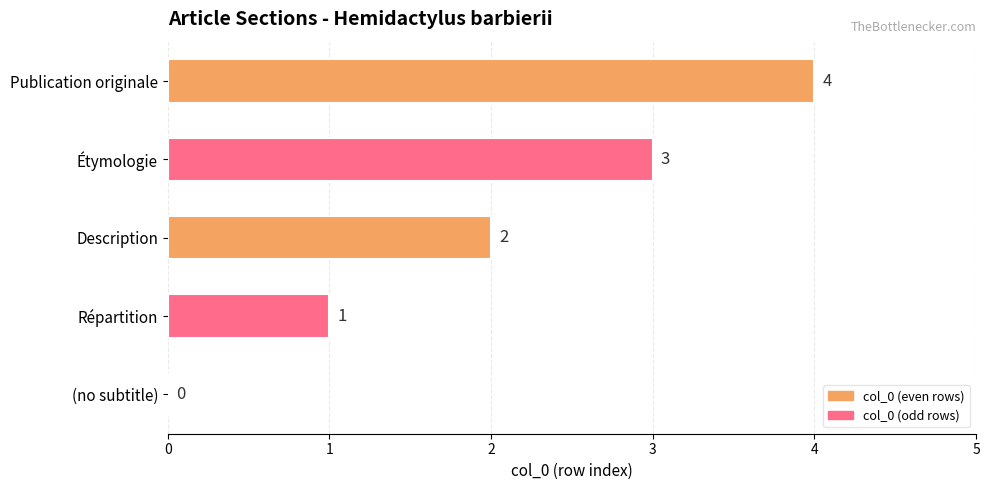

True or false: the data shows 2 at Description.

True